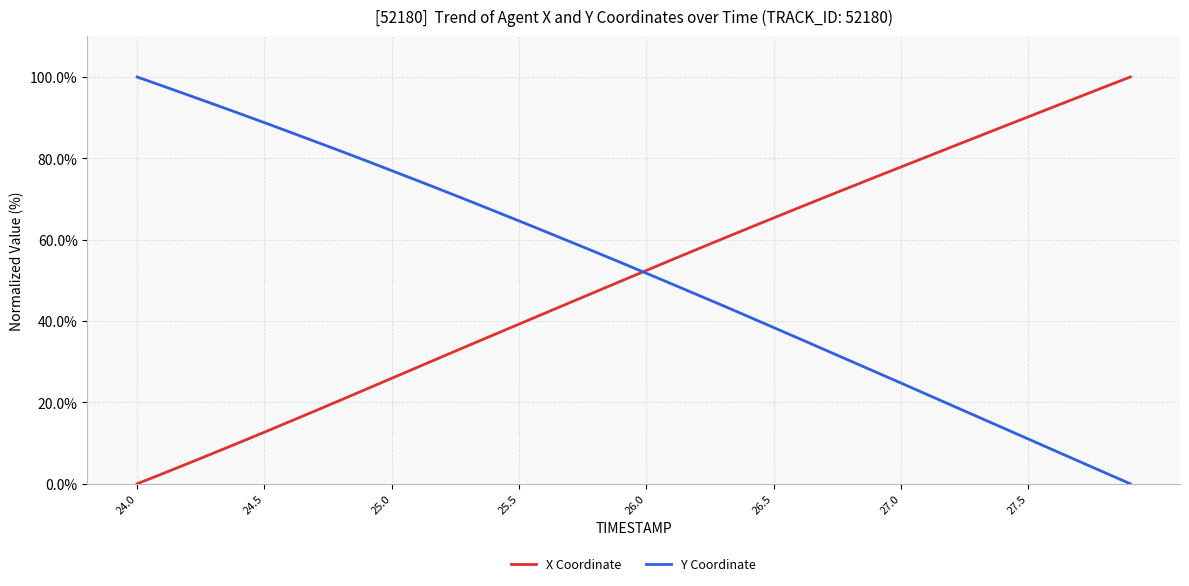

What is the total value across all series at 26.0?

104.2